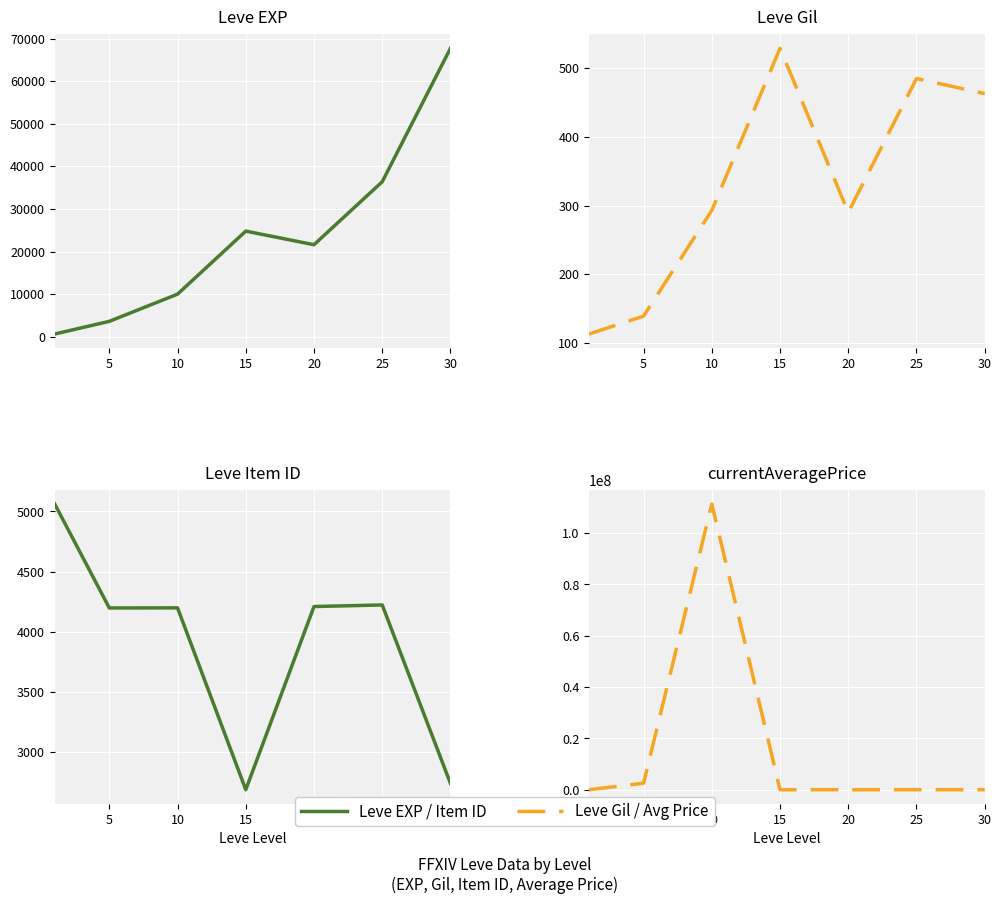

What value does the Leve Item ID series have at 5?

4197.0